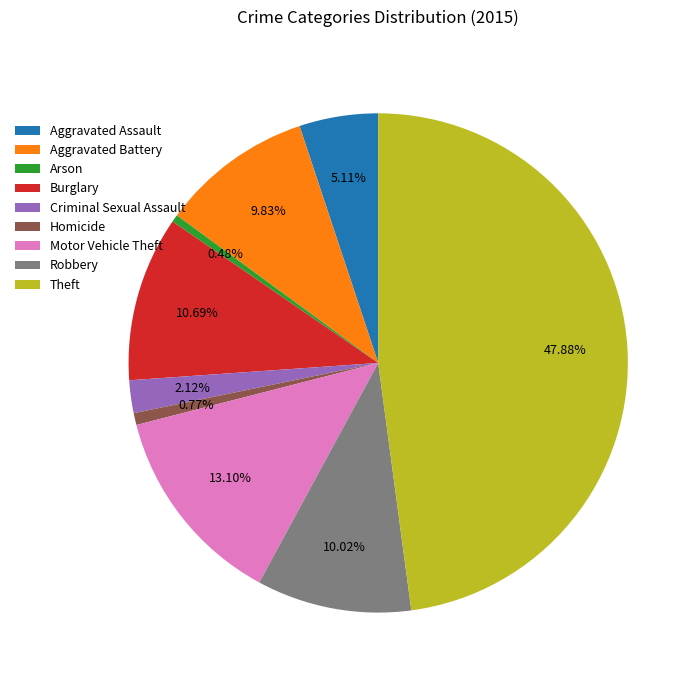

How many slices are in this pie chart?

9